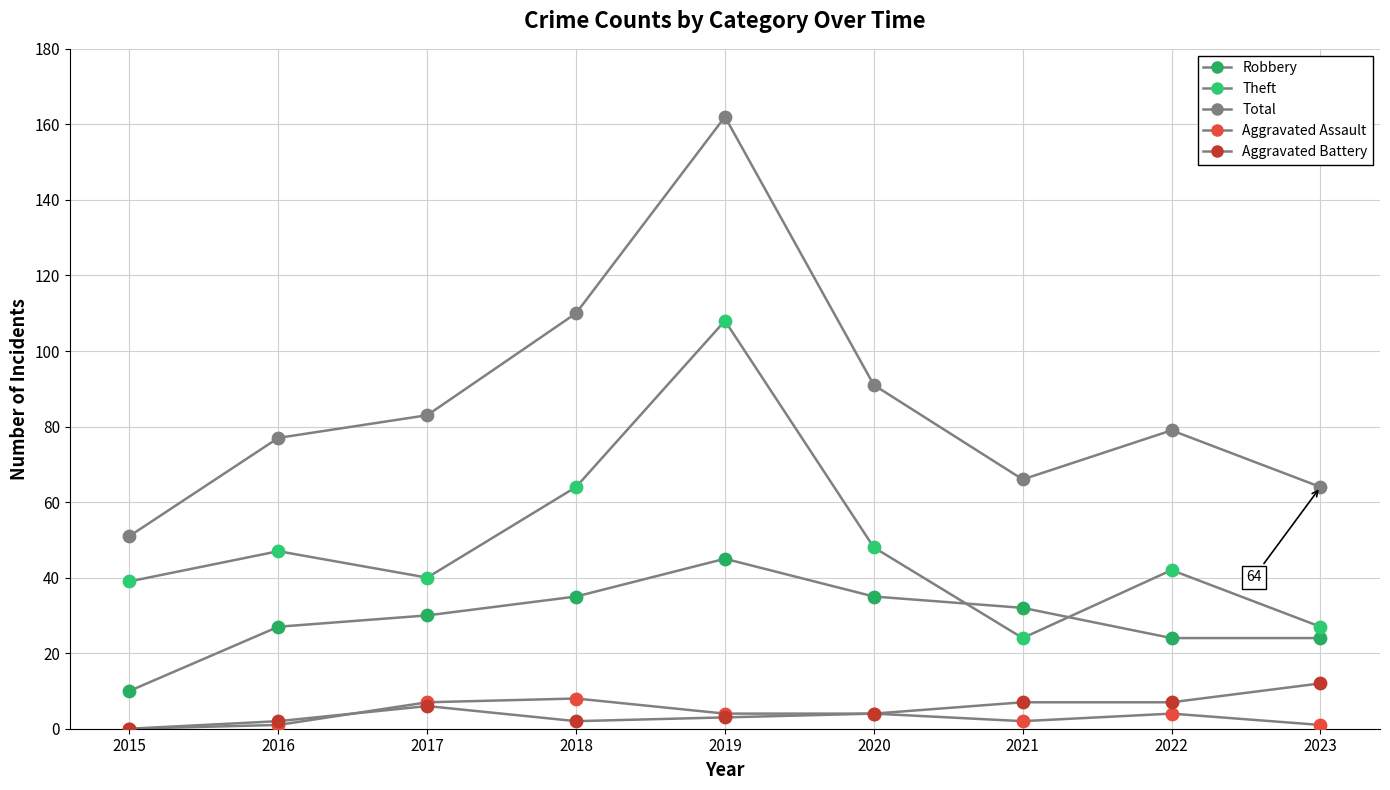

Is the value of Total at 2015 greater than the value of Aggravated Assault at 2023?

Yes